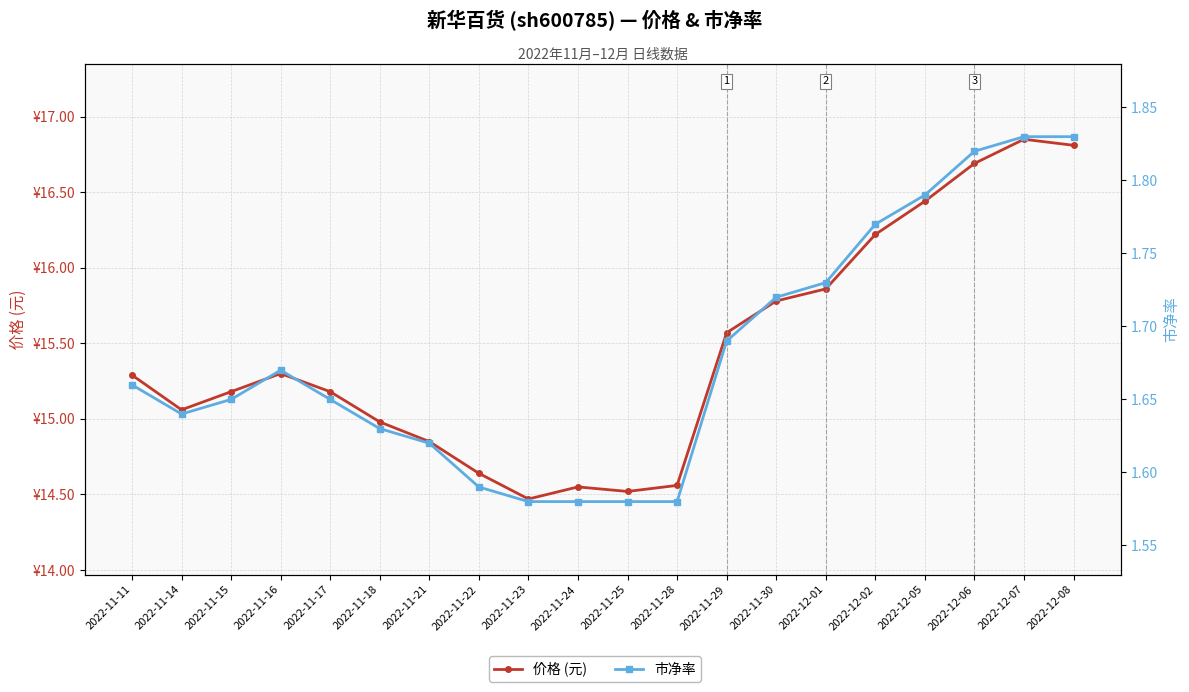

True or false: 价格 (元) and 市净率 cross at least once.

False